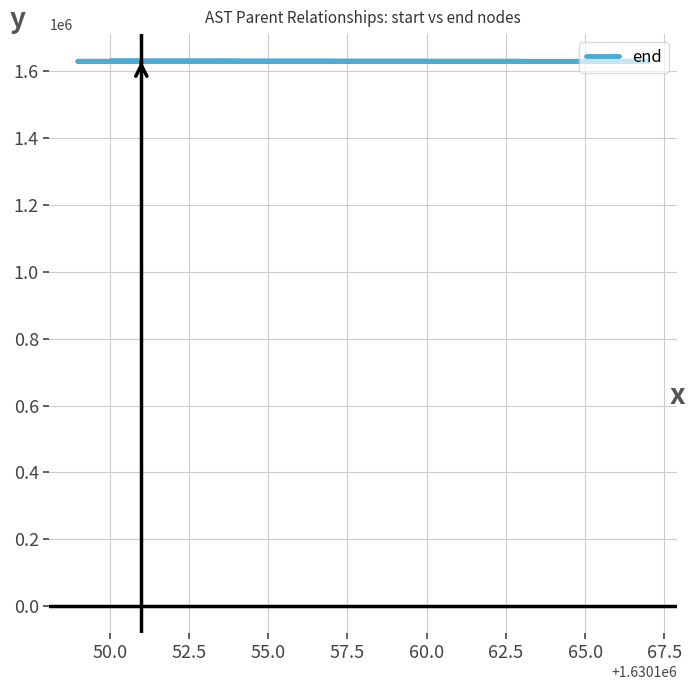

True or false: there are more than 2 points higher than both neighbors.

True